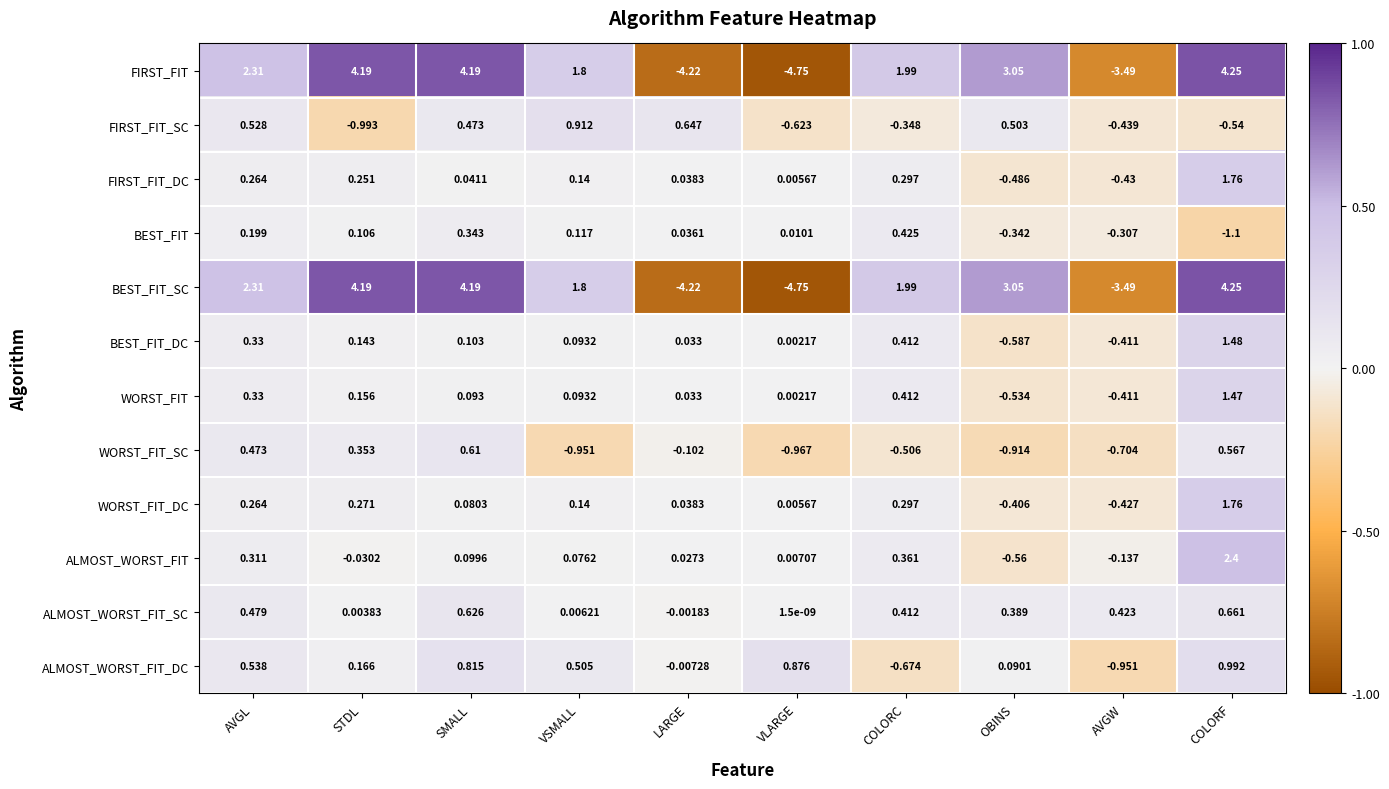

List the labels in order of FIRST_FIT_DC value, smallest first.

OBINS, AVGW, VLARGE, LARGE, SMALL, VSMALL, STDL, AVGL, COLORC, COLORF